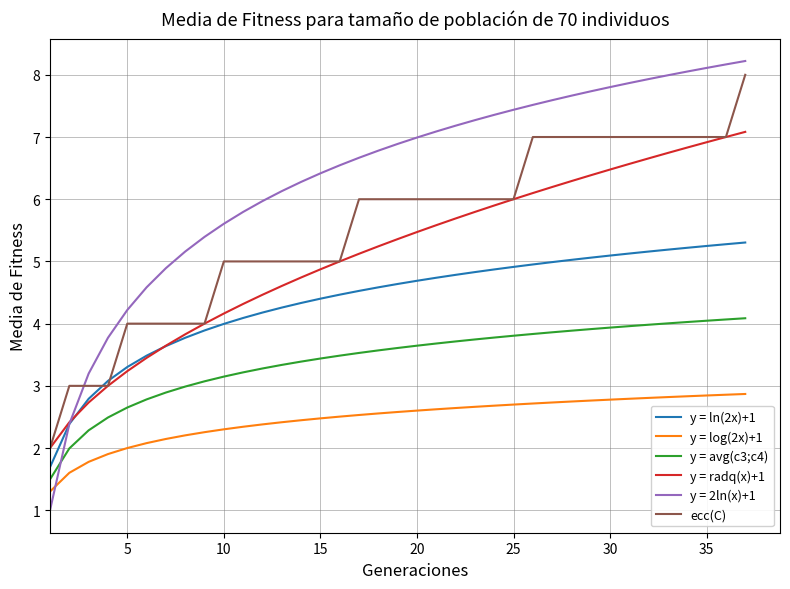

What is the sum of all y = log(2x)+1 values?

91.3